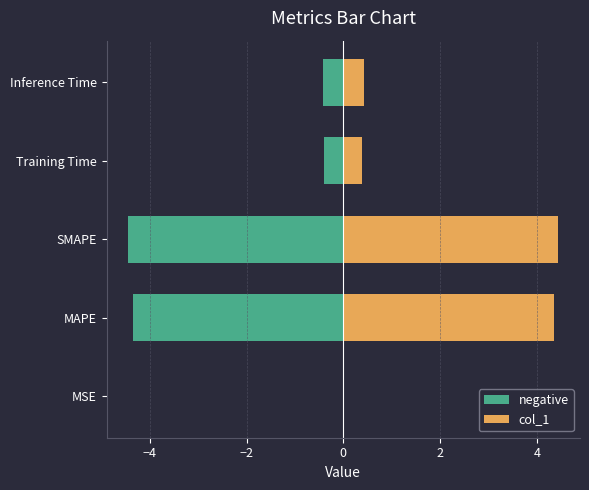

At MAPE, list the series in order from largest to smallest.

col_1, negative